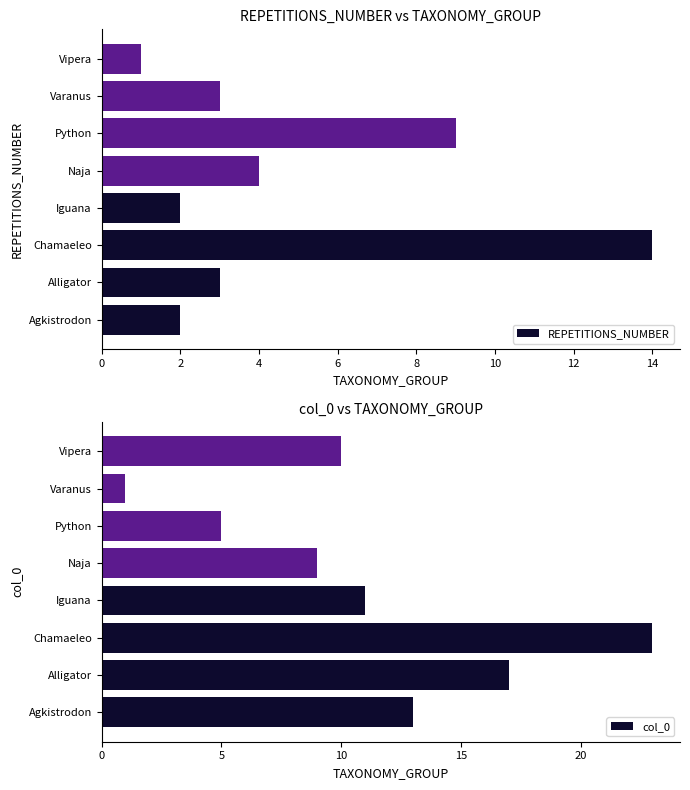

How many groups of bars are there?

8